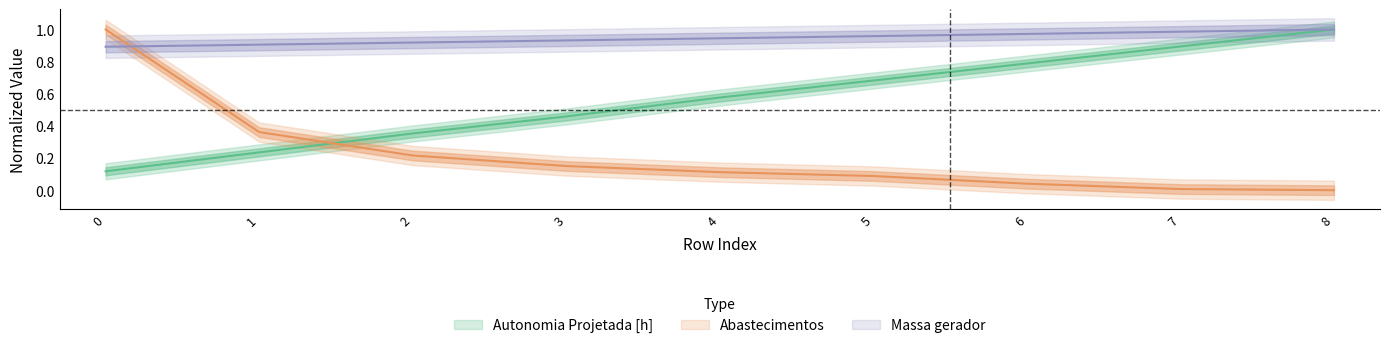

The Massa gerador series shows 0.3 at 3. True or false?

False